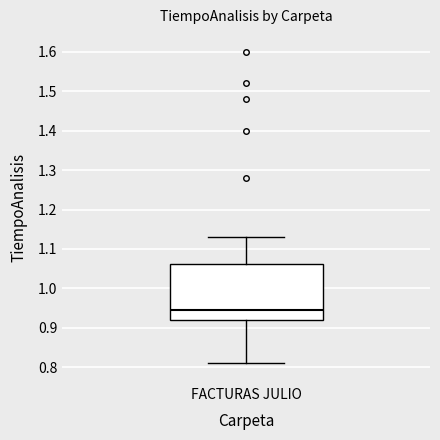

Read this box plot against the y-axis: the position of the median line, the range covered by the box, and the ends of both whiskers. The values are not printed on the chart, so give them approximately, as read against the axis.

median 0.95, box 0.92 to 1.06, whiskers 0.81 to 1.13